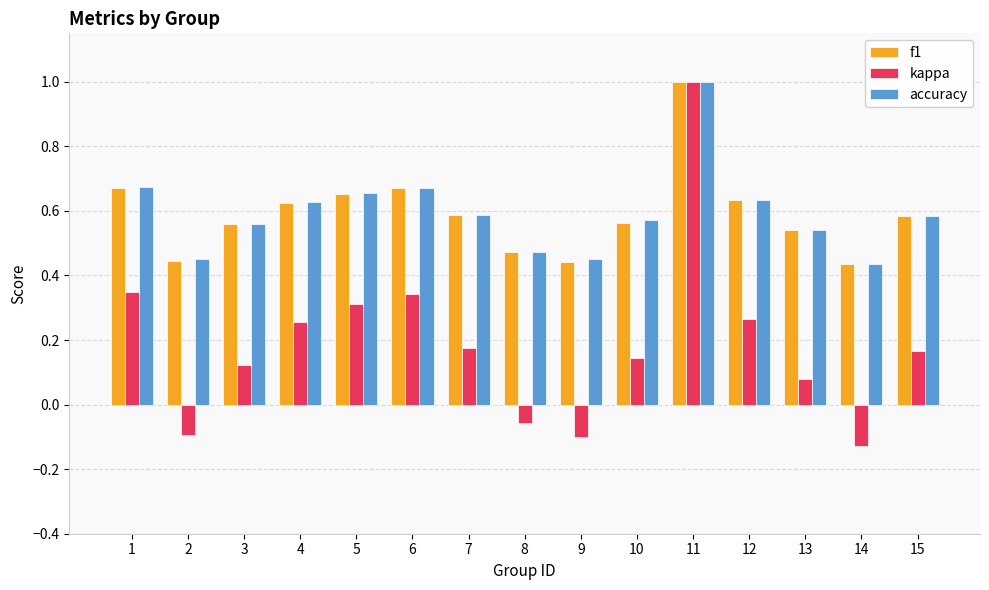

The accuracy series shows 0.6 at 7. True or false?

True